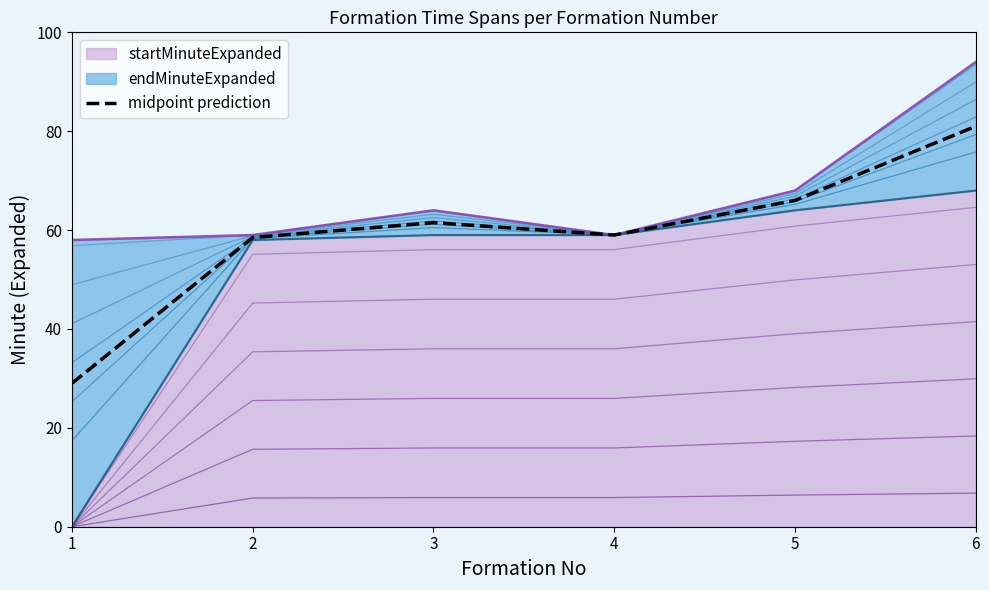

What is the value of the 4th point from the left?

59.0